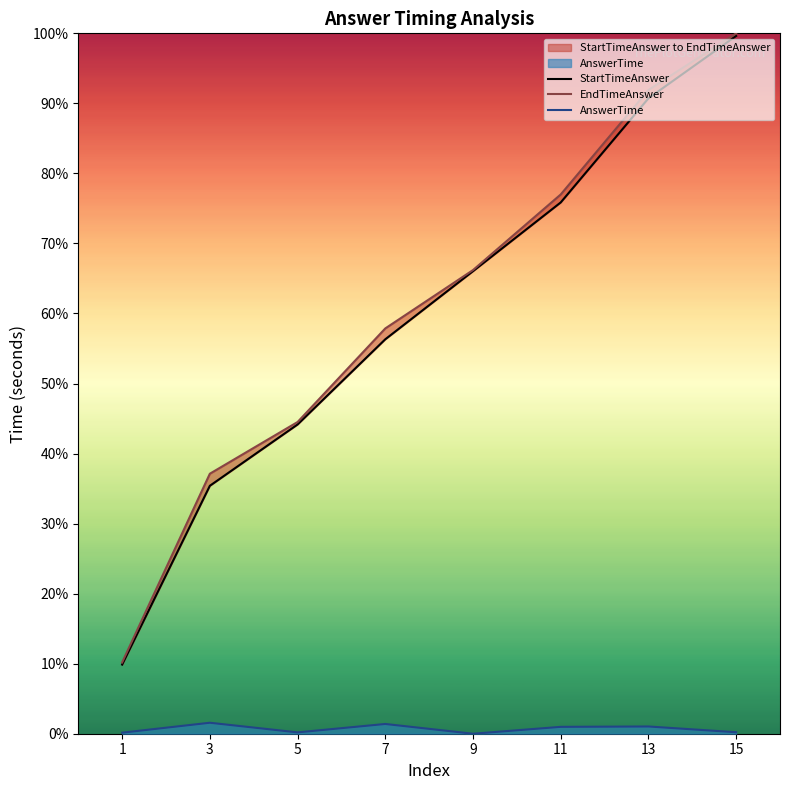

Which label corresponds to the smallest value in the chart?

9